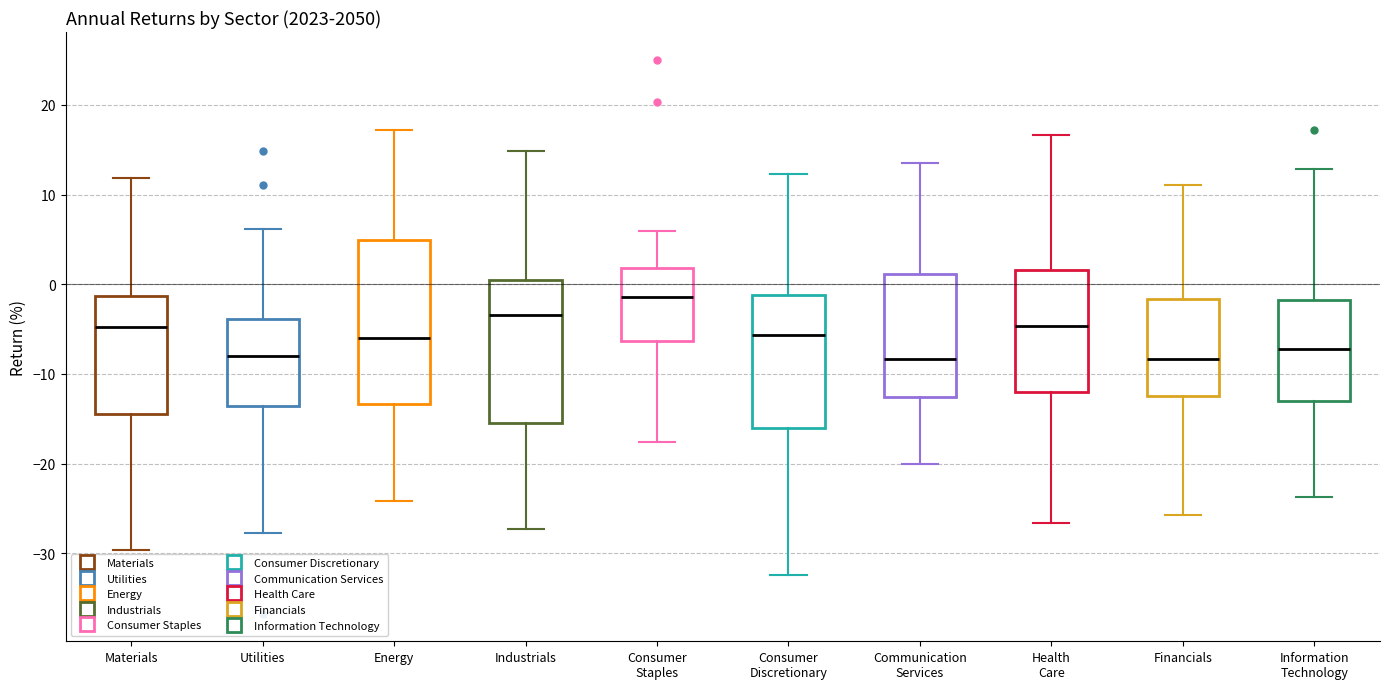

Comparing the boxes themselves (not the whiskers), which one is the tallest?

Energy